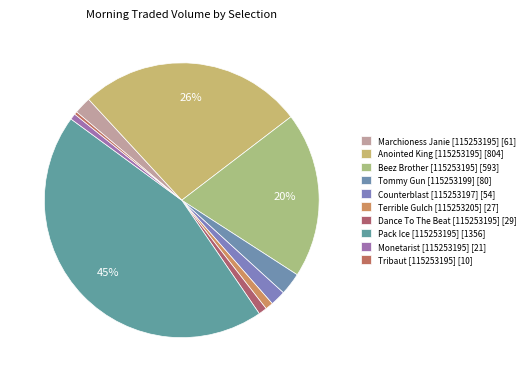

Does Tribaut [115253195] account for over 50% of the chart?

No